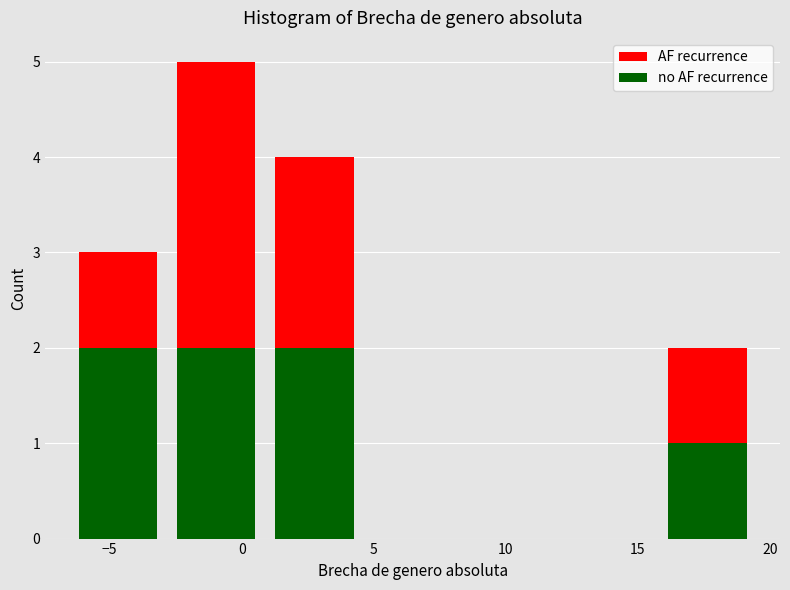

What is the total height of the stacked bar covering -3.0 to 1.0 on the x-axis? Neither the bar edges nor the heights are printed on the chart, so give them approximately, as read against the axes.

5